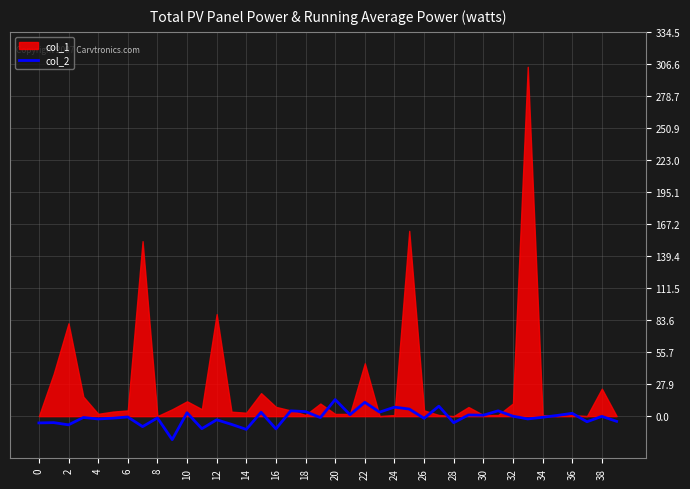

How many lines are shown in the chart?

1